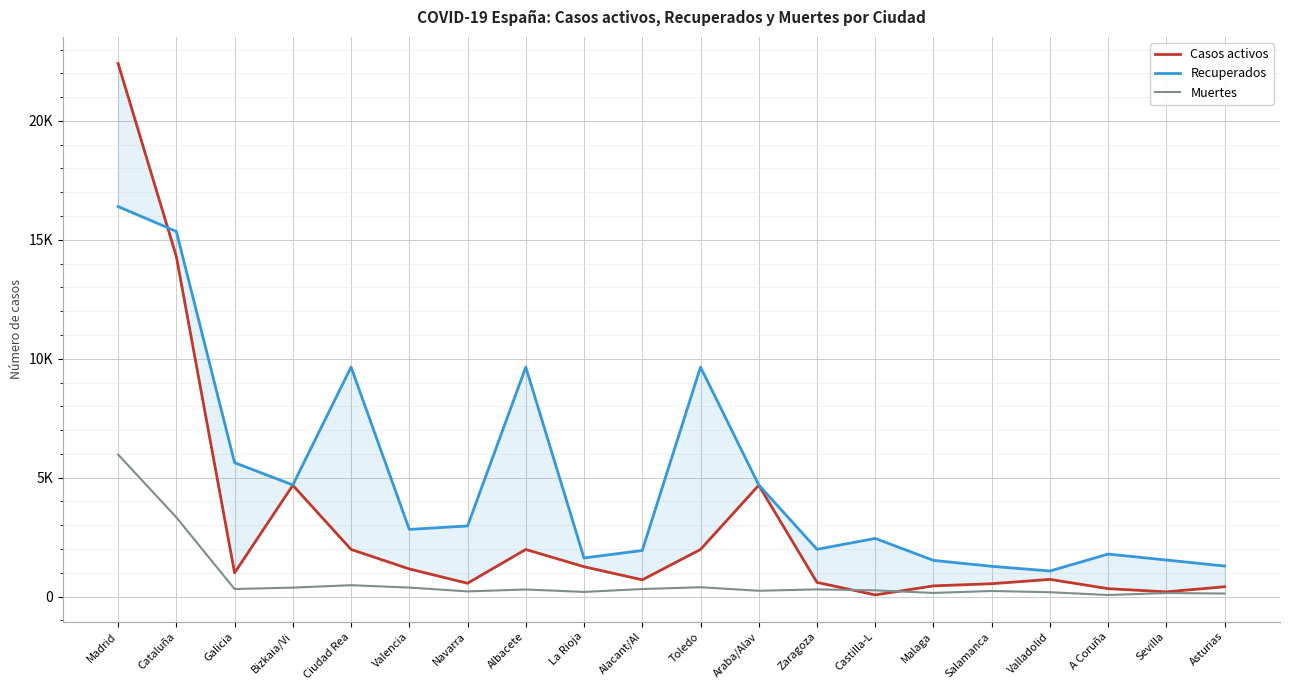

What position from the right is Ciudad Rea?

16